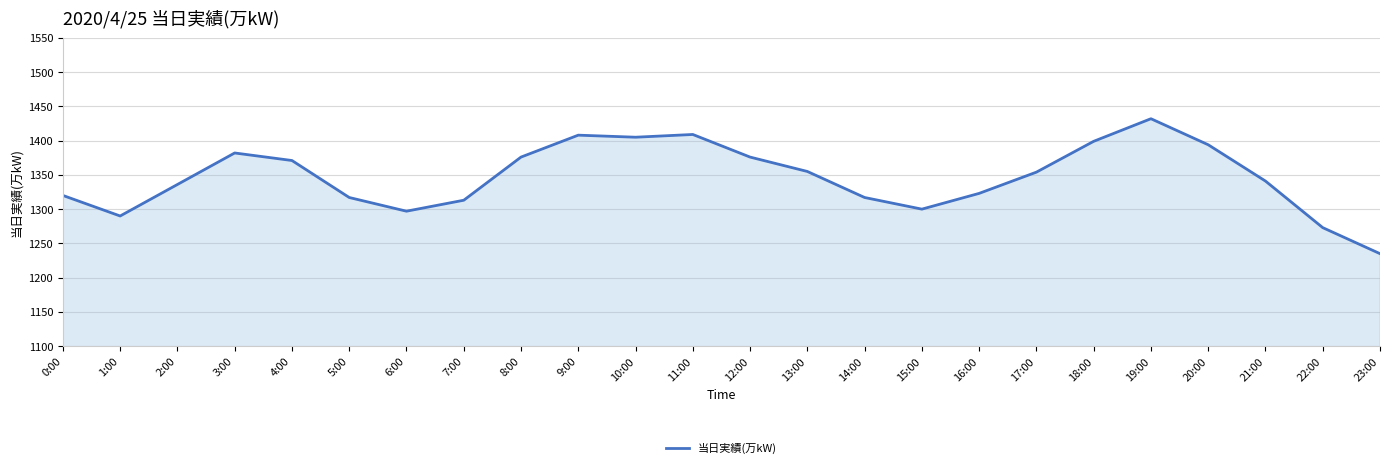

What position from the left is 3:00?

4